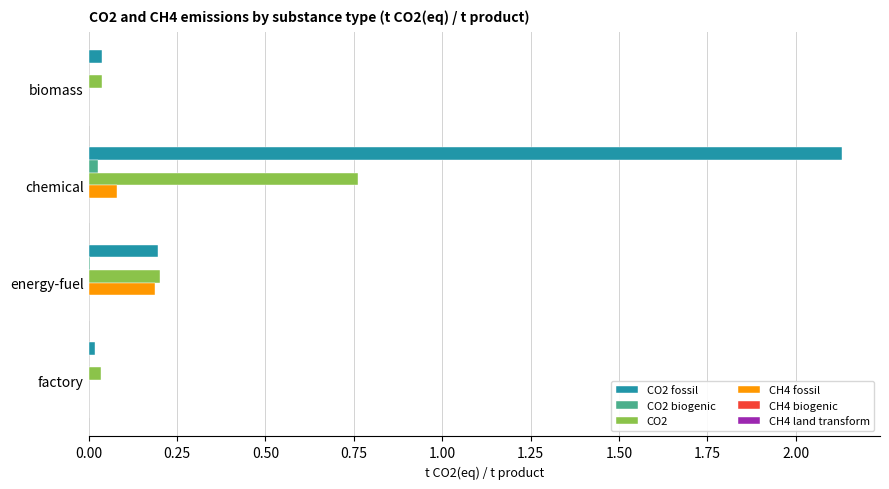

At which category is the sum across all series the highest?

chemical